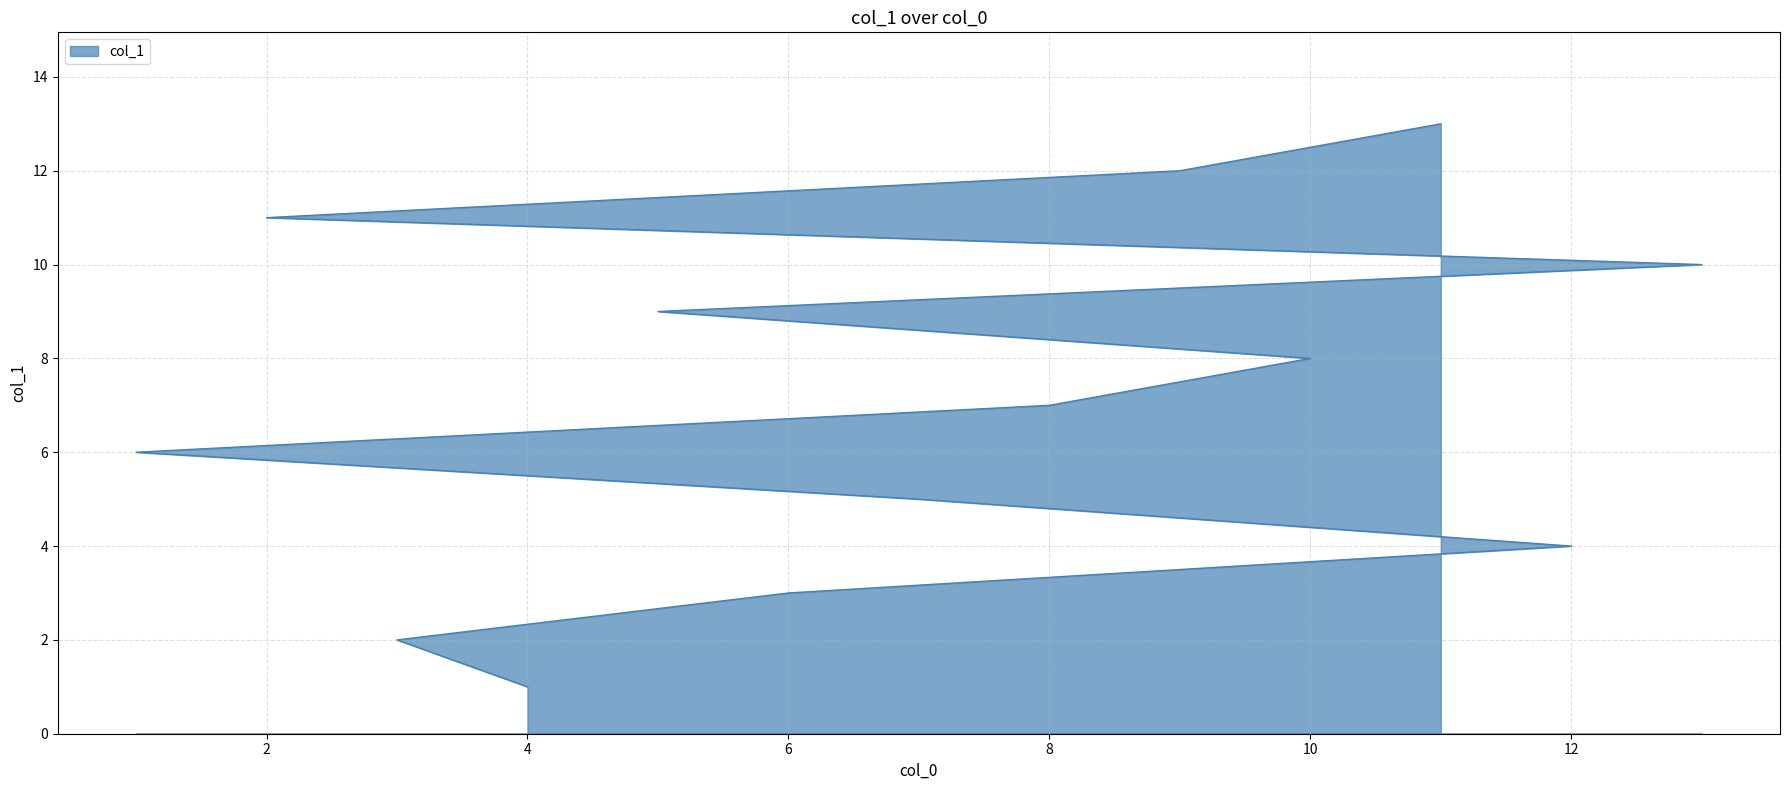

What is the maximum value shown in the chart?

13